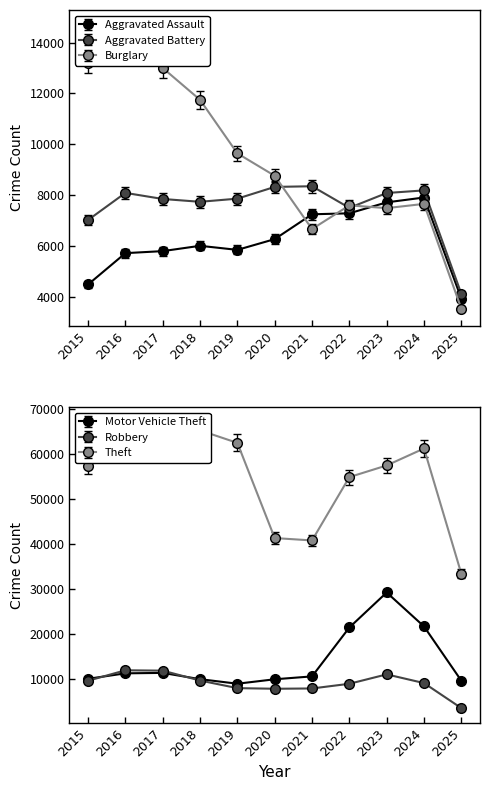

What is the approximate value of Aggravated Battery at 2024?

8183.0